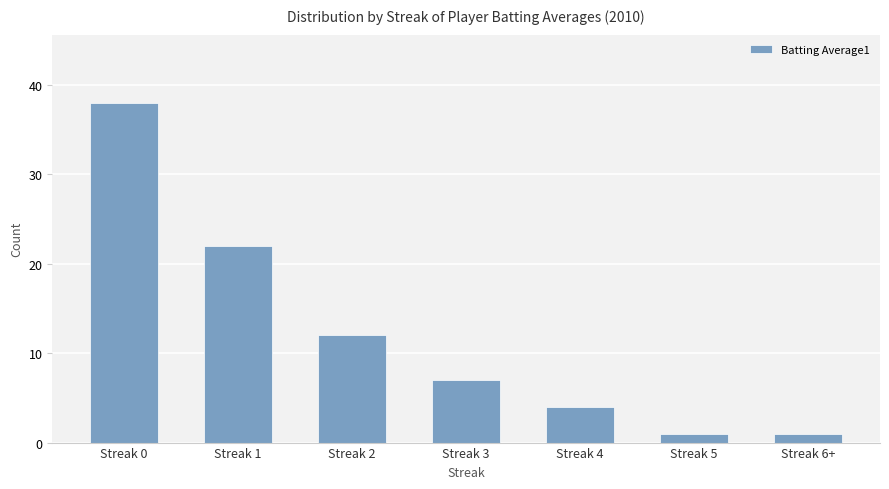

True or false: the data shows 6 at Streak 2.

False